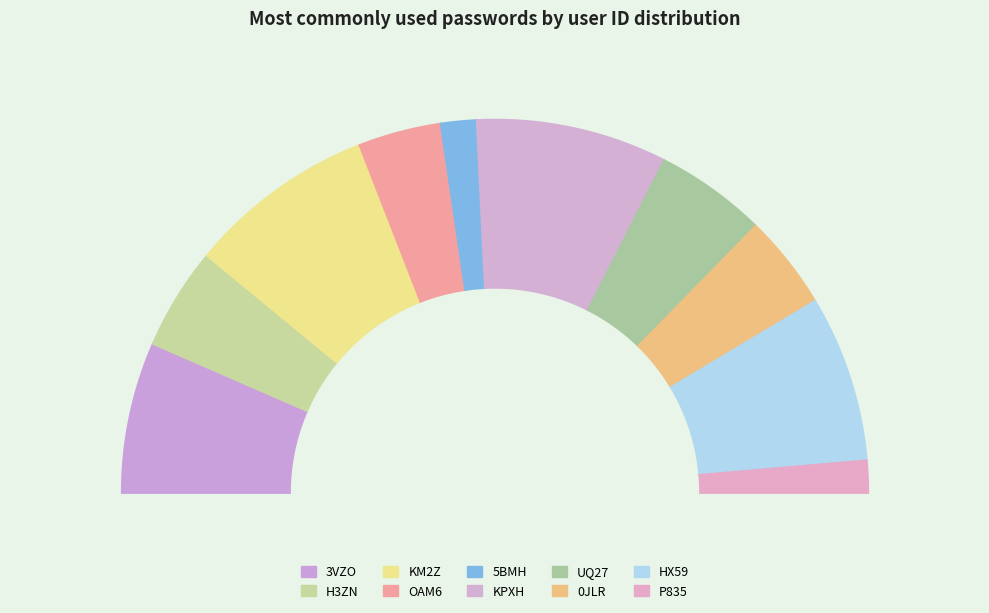

What percentage is the UQ27 slice, to the nearest percent?

10%